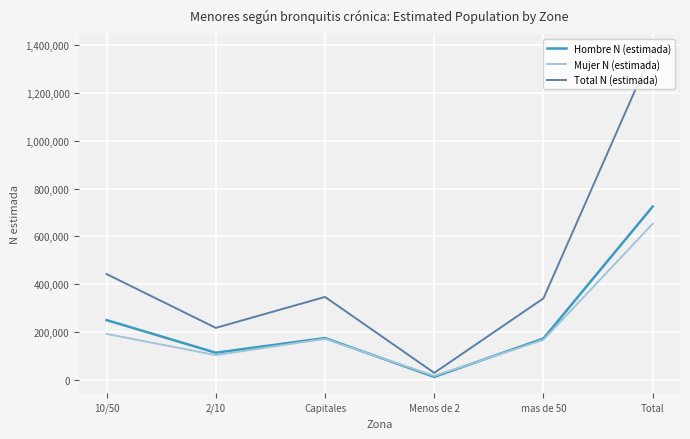

What is the difference between the maximum and second lowest values in the Hombre N (estimada) series?

611108